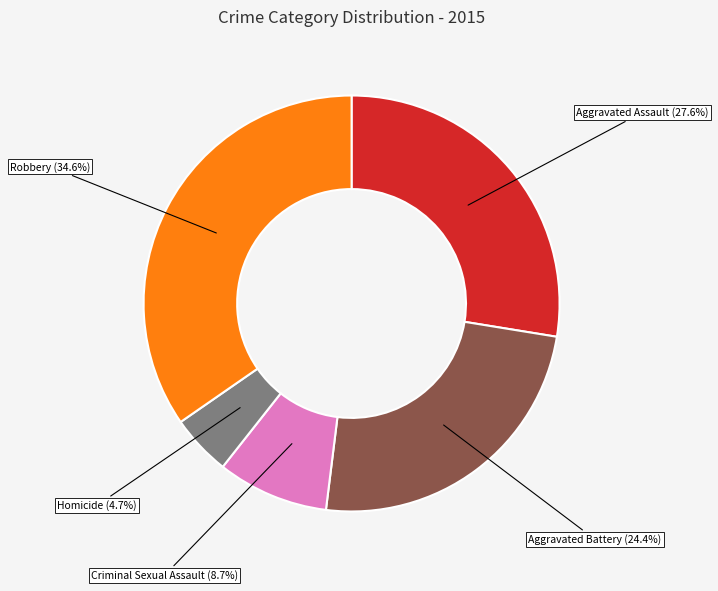

What is the ratio of the value at Aggravated Assault to the value at Aggravated Battery?

1.1